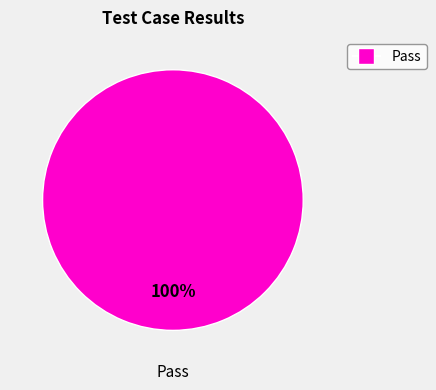

Does any single category account for the majority?

Yes